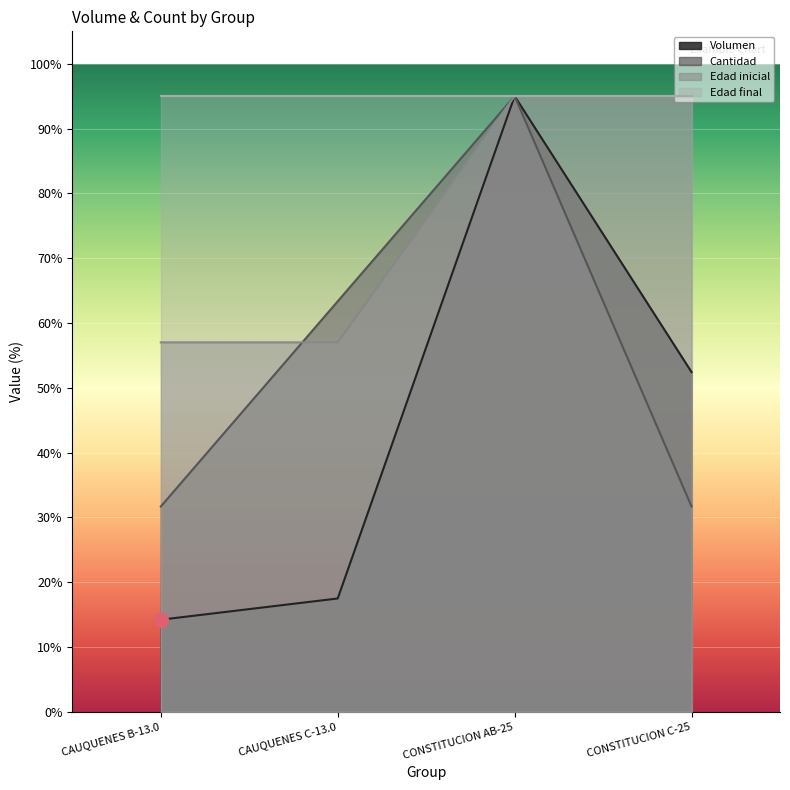

Which series has the widest spread of values?

Volumen